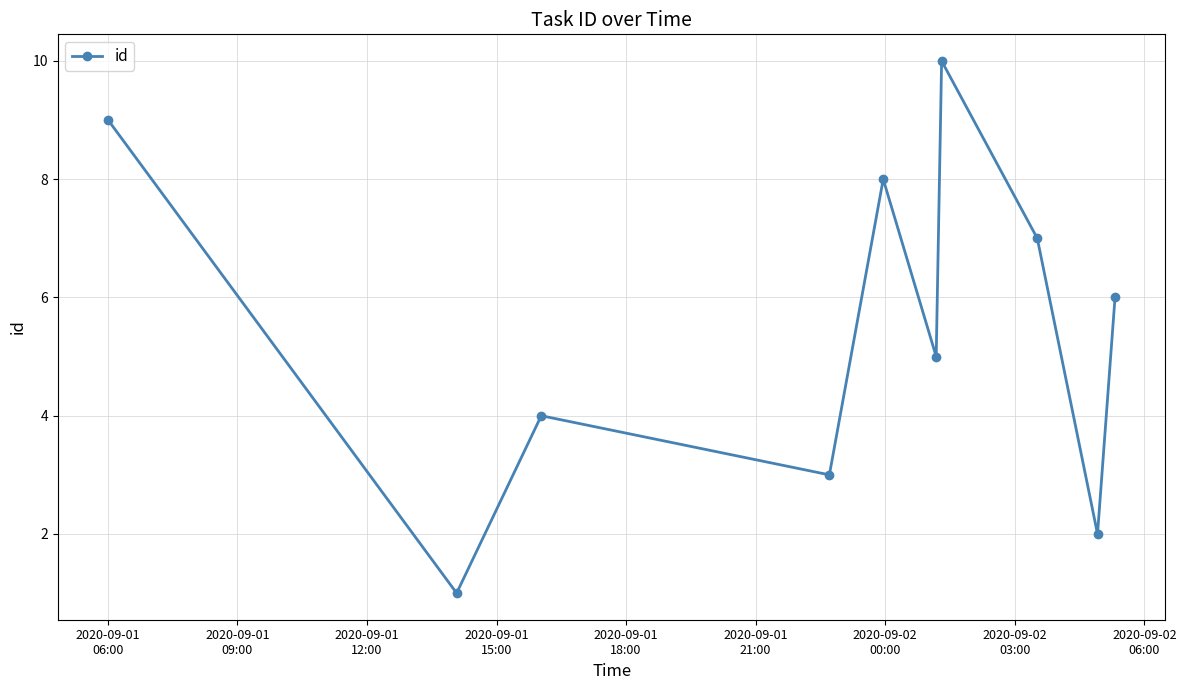

How many interior local valleys (lower than both neighbors) does the data have?

4